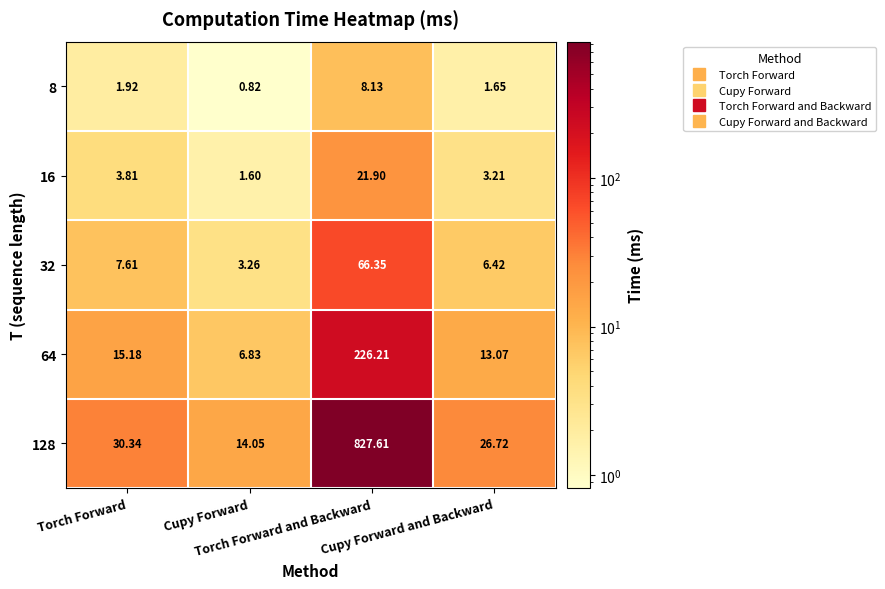

What is the greatest value displayed?

827.6